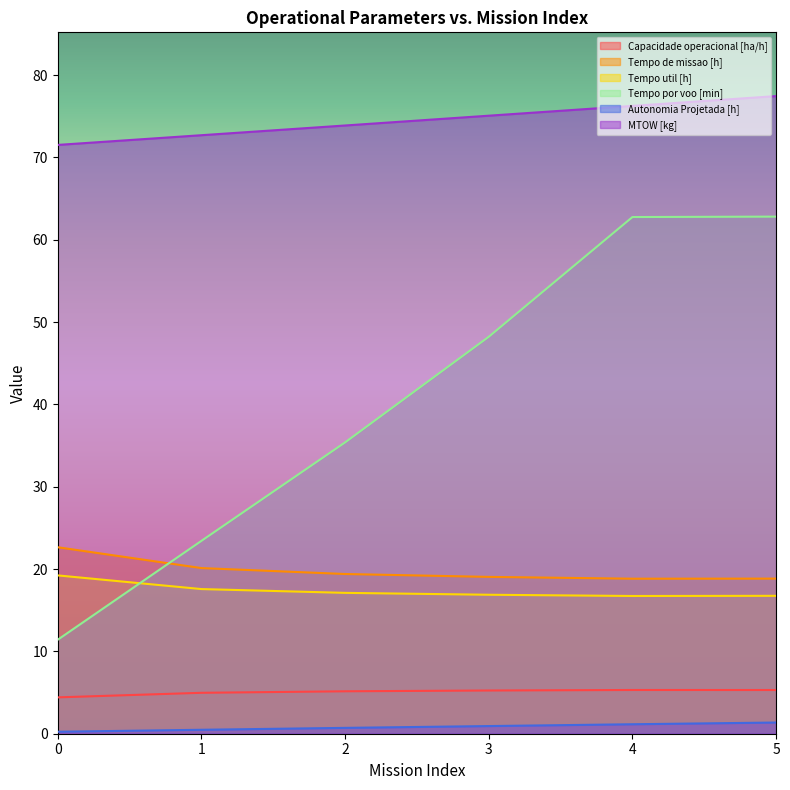

The value of Tempo de missao [h] at 5 is 4.3. True or false?

False